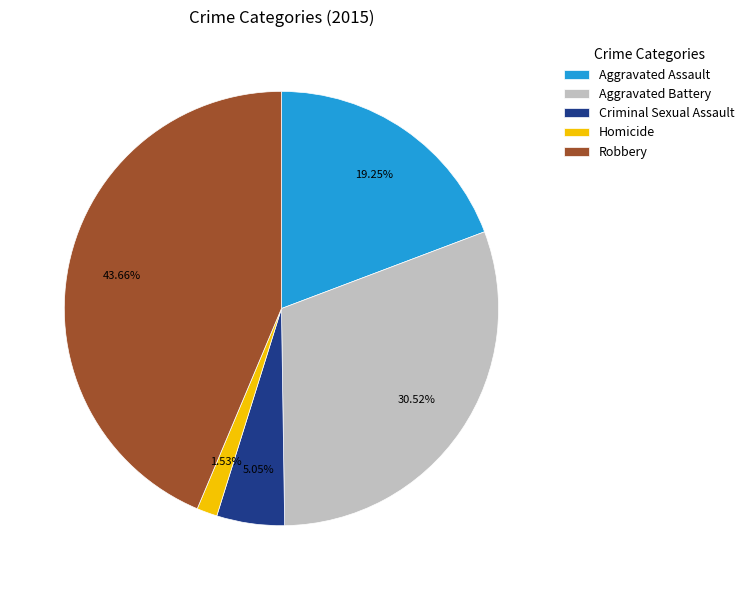

To the nearest percent, what is the average slice percentage?

20%